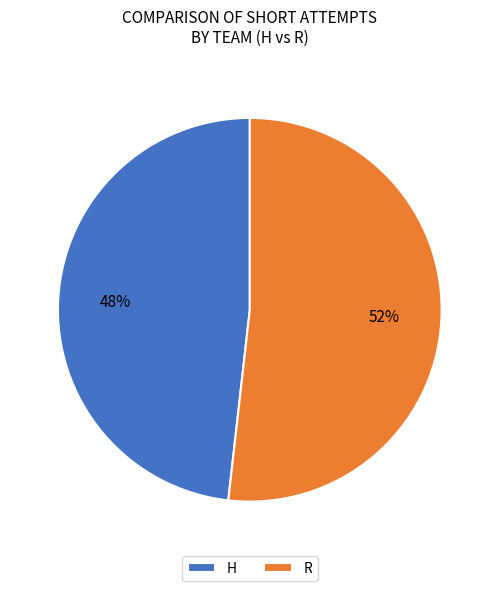

To the nearest percent, what percentage of the pie is H?

48%